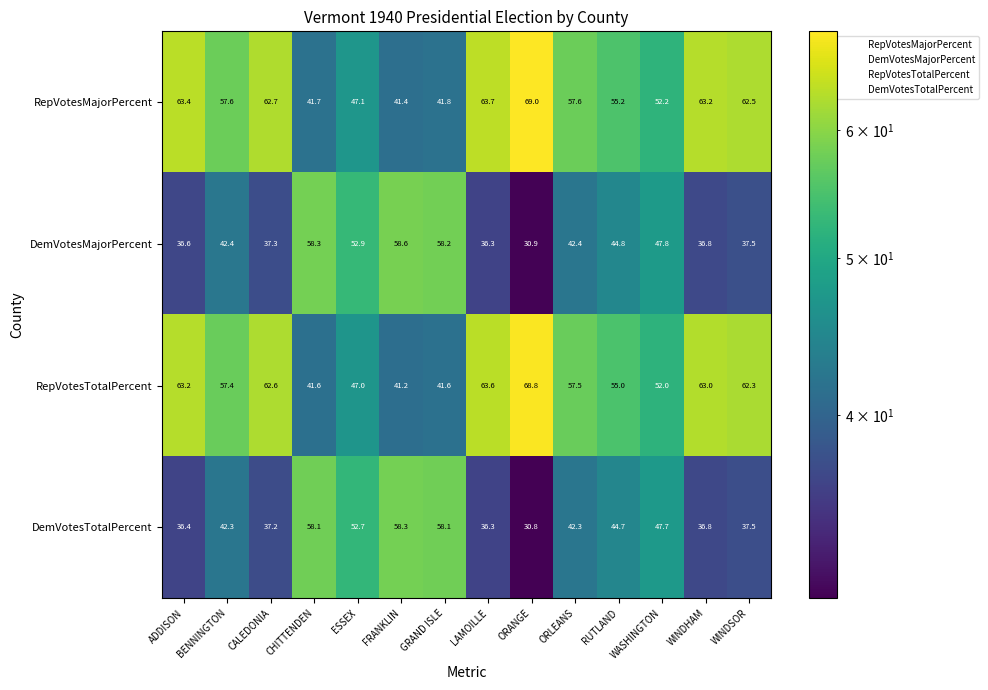

What is the difference between the second highest and second lowest values in the DemVotesTotalPercent series?

21.8